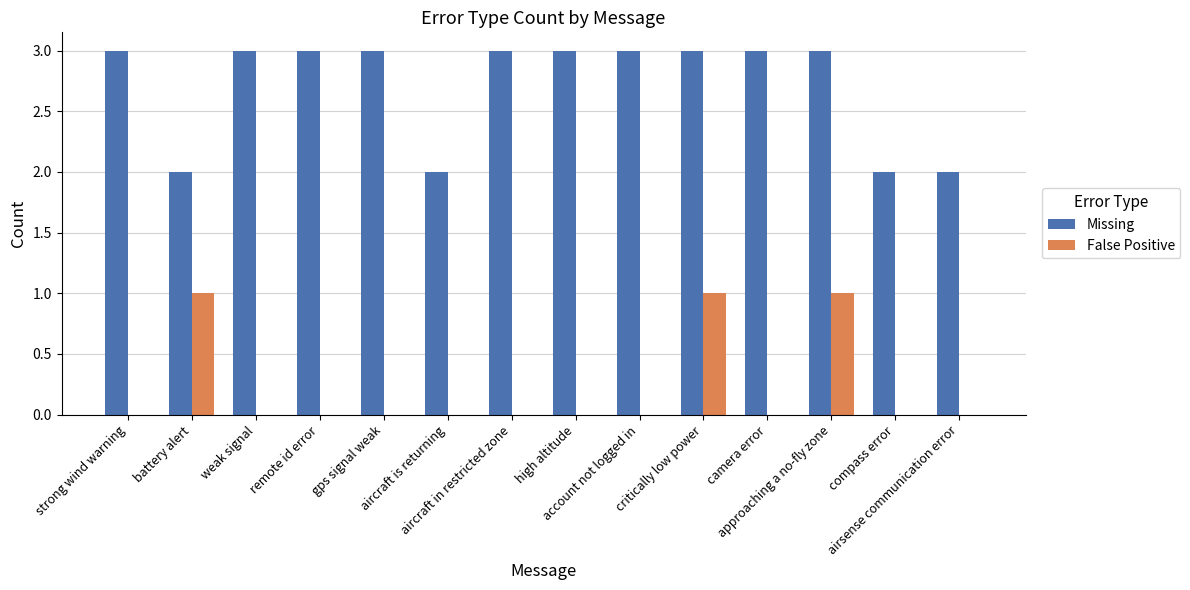

What is the difference between the False Positive values at battery alert and remote id error?

1